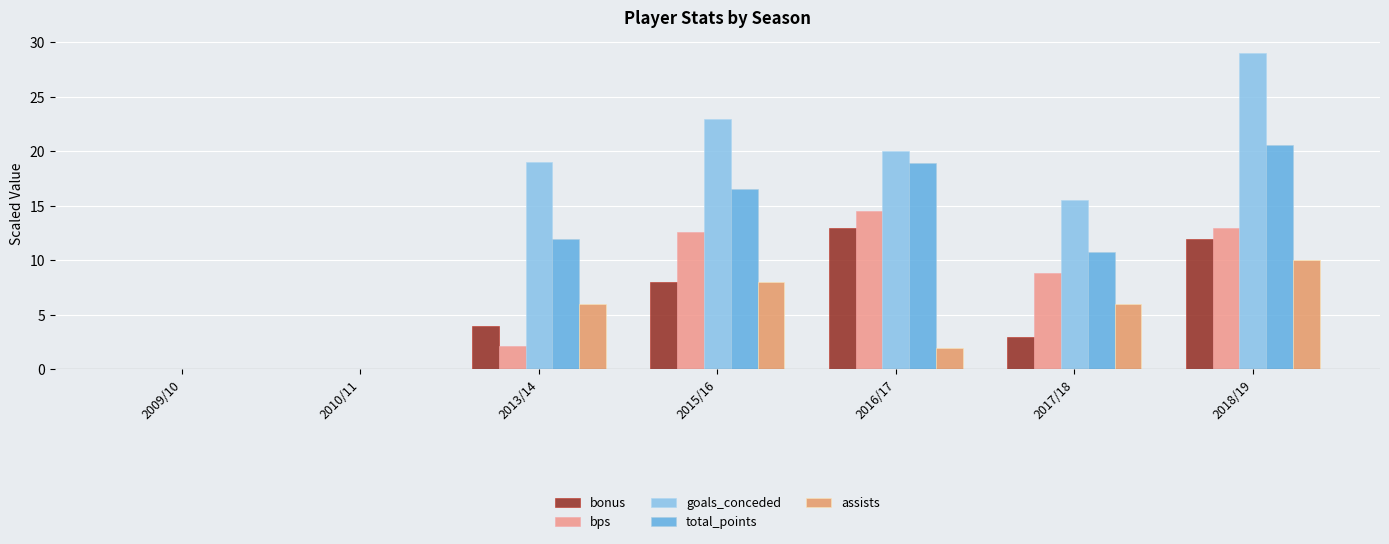

Reading right to left, transcribe all the data shown in this chart.

bonus: 2018/19=12.0	2017/18=3.0	2016/17=13.0	2015/16=8.0	2013/14=4.0	2010/11=0.0	2009/10=0.0
bps: 2018/19=13.0	2017/18=8.9	2016/17=14.5	2015/16=12.6	2013/14=2.2	2010/11=0.0	2009/10=0.0
goals_conceded: 2018/19=29.0	2017/18=15.5	2016/17=20.0	2015/16=23.0	2013/14=19.0	2010/11=0.0	2009/10=0.0
total_points: 2018/19=20.6	2017/18=10.8	2016/17=18.9	2015/16=16.5	2013/14=12.0	2010/11=0.0	2009/10=0.0
assists: 2018/19=10.0	2017/18=6.0	2016/17=2.0	2015/16=8.0	2013/14=6.0	2010/11=0.0	2009/10=0.0